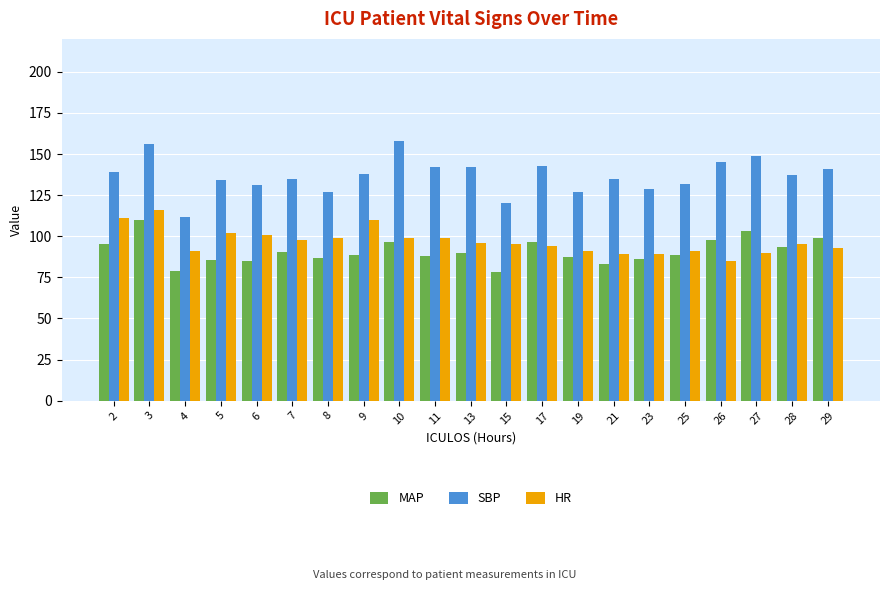

What are all the series names shown in the legend?

MAP, SBP, HR